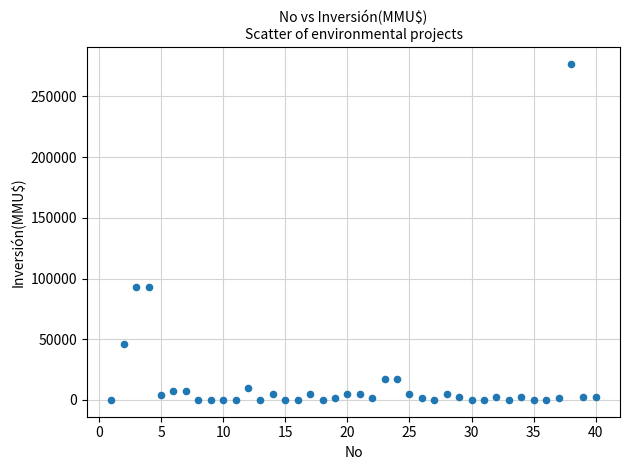

What is the range of Y values (max minus min)?

277000